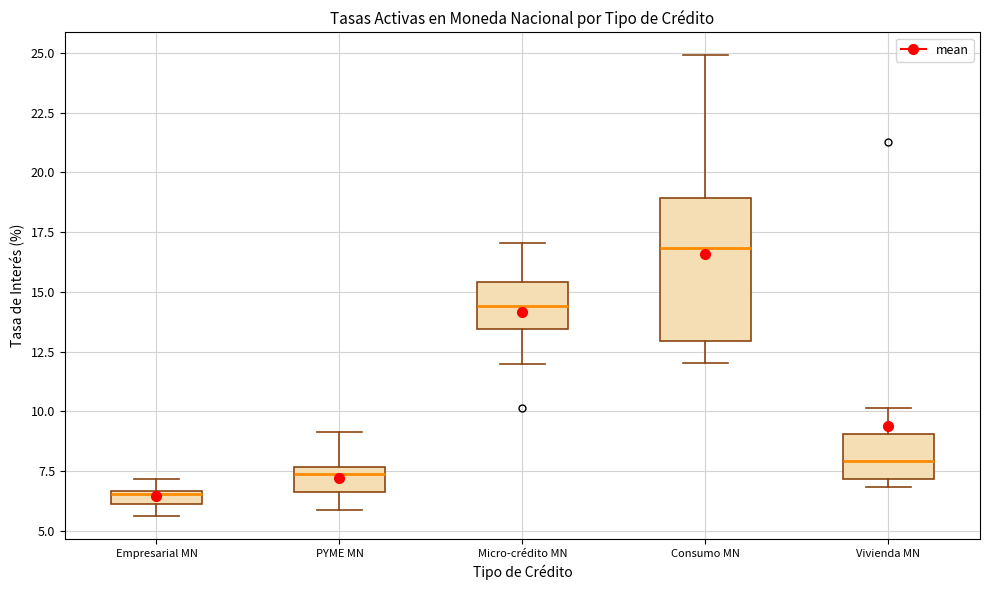

Where does the upper whisker of the box for Consumo MN end on the y-axis? The values are not printed on the chart, so give them approximately, as read against the axis.

25.0